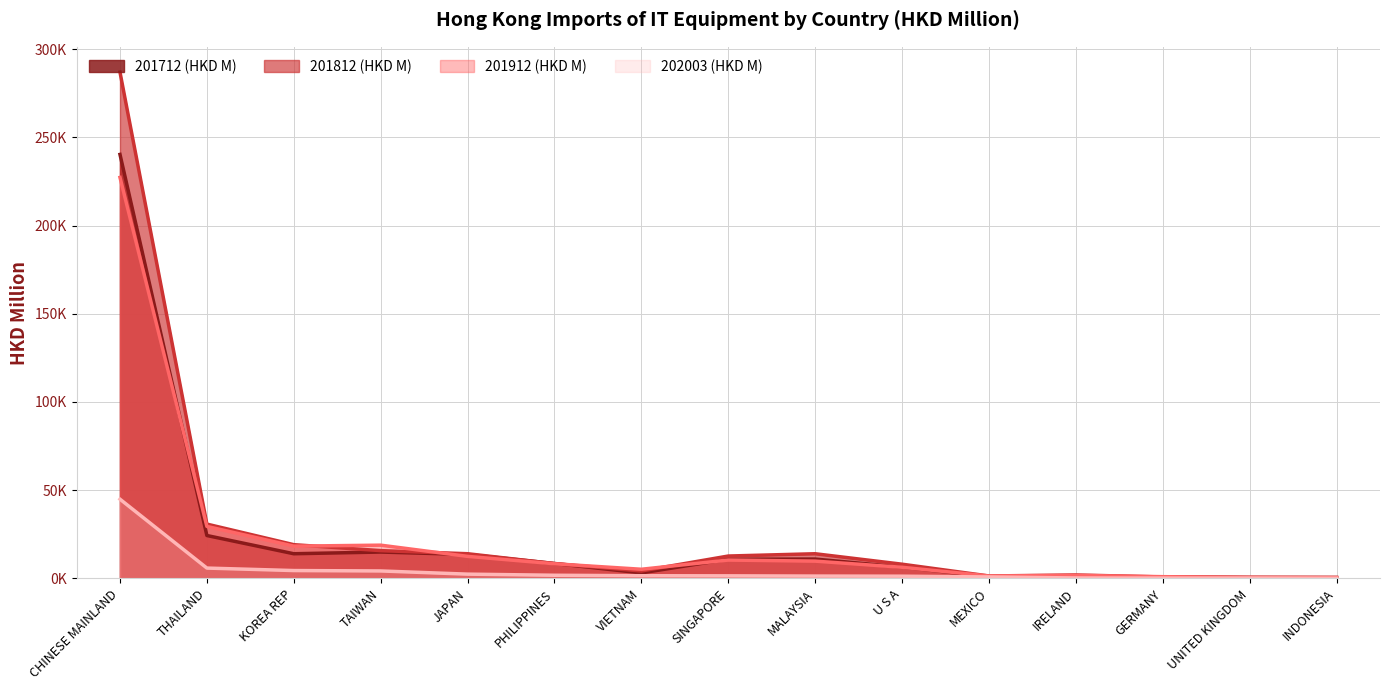

After their last crossing, which series has the higher values: 201912 (HKD M) or 201812 (HKD M)?

201812 (HKD M)